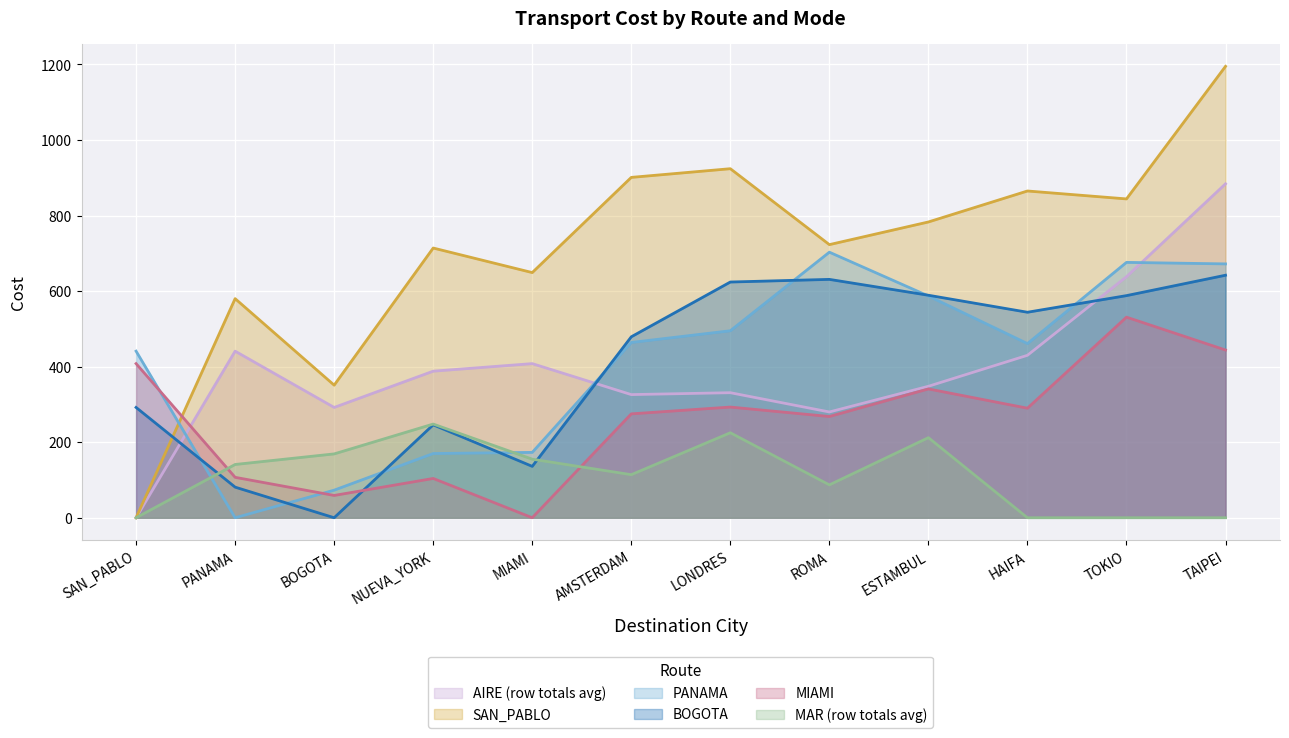

Reading left to right, list all the values displayed in this chart.

AIRE: SAN_PABLO=0	PANAMA=441	BOGOTA=292	NUEVA_YORK=388	MIAMI=408	AMSTERDAM=326	LONDRES=331	ROMA=280	ESTAMBUL=348	HAIFA=430	TOKIO=638	TAIPEI=884
MAR: SAN_PABLO=0	PANAMA=141	BOGOTA=169	NUEVA_YORK=248	MIAMI=155	AMSTERDAM=114	LONDRES=225	ROMA=87	ESTAMBUL=212	HAIFA=0	TOKIO=0	TAIPEI=0
SAN_PABLO_AIR: SAN_PABLO=0	PANAMA=580	BOGOTA=351	NUEVA_YORK=714	MIAMI=649	AMSTERDAM=901	LONDRES=924	ROMA=723	ESTAMBUL=783	HAIFA=865	TOKIO=844	TAIPEI=1195
PANAMA_AIR: SAN_PABLO=441	PANAMA=0	BOGOTA=73	NUEVA_YORK=170	MIAMI=173	AMSTERDAM=464	LONDRES=495	ROMA=703	ESTAMBUL=587	HAIFA=461	TOKIO=676	TAIPEI=672
BOGOTA_AIR: SAN_PABLO=292	PANAMA=81	BOGOTA=0	NUEVA_YORK=246	MIAMI=136	AMSTERDAM=479	LONDRES=624	ROMA=631	ESTAMBUL=589	HAIFA=544	TOKIO=588	TAIPEI=642
MIAMI_AIR: SAN_PABLO=408	PANAMA=107	BOGOTA=59	NUEVA_YORK=104	MIAMI=0	AMSTERDAM=275	LONDRES=293	ROMA=268	ESTAMBUL=341	HAIFA=290	TOKIO=531	TAIPEI=444